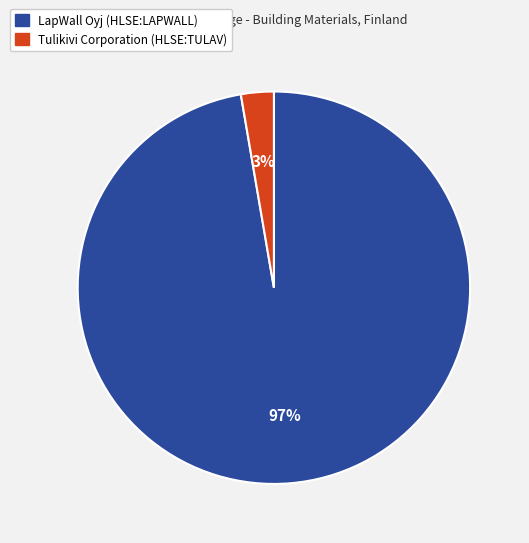

Is the sum of LapWall Oyj (HLSE:LAPWALL) and Tulikivi Corporation (HLSE:TULAV) greater than half?

Yes